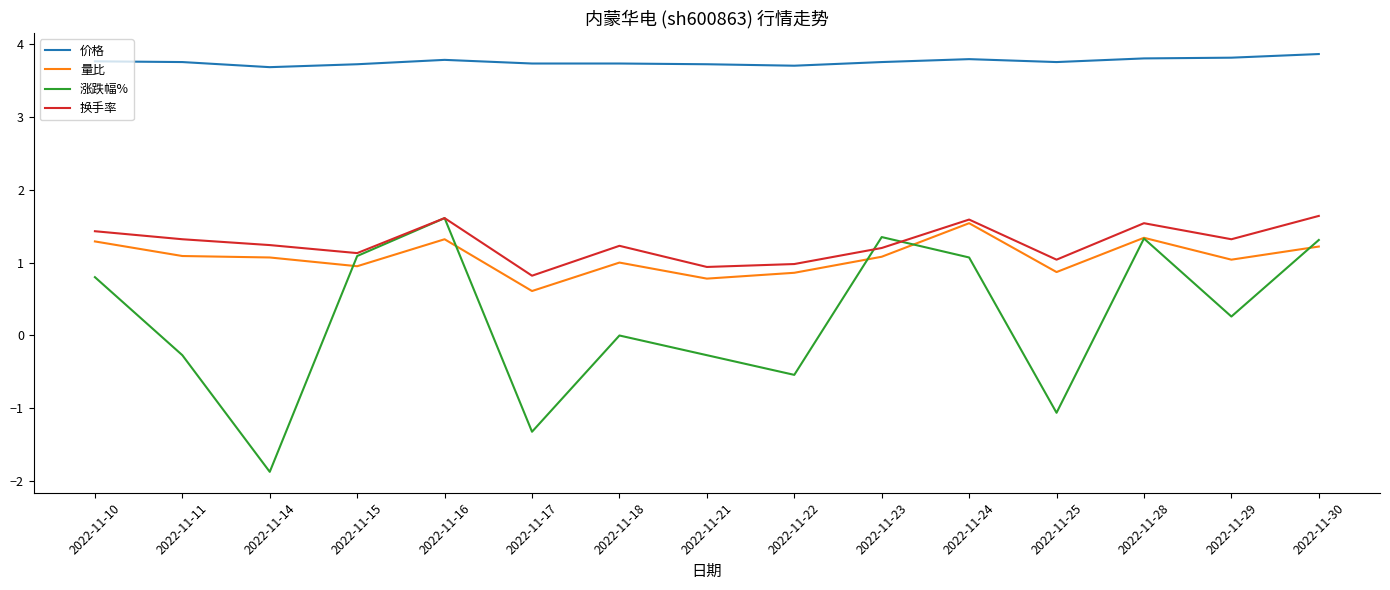

Which category has the lowest value across all series?

2022-11-14